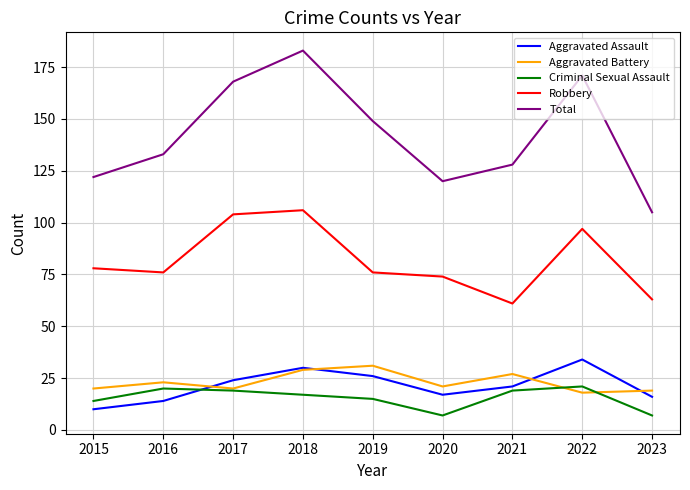

True or false: Criminal Sexual Assault and Robbery cross at least once.

False